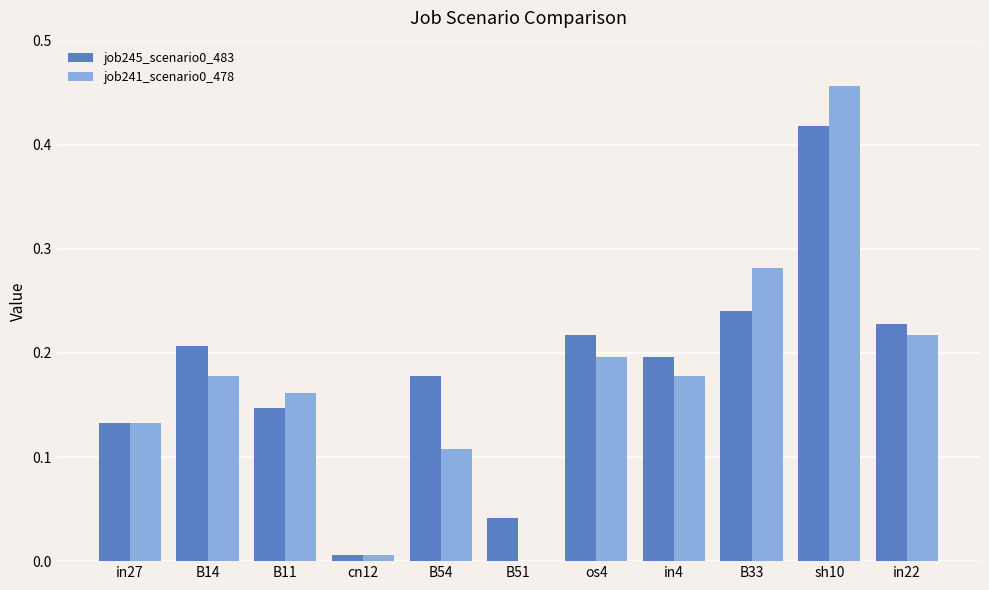

True or false: job245_scenario0_483 has a value of 0.7 at sh10.

False